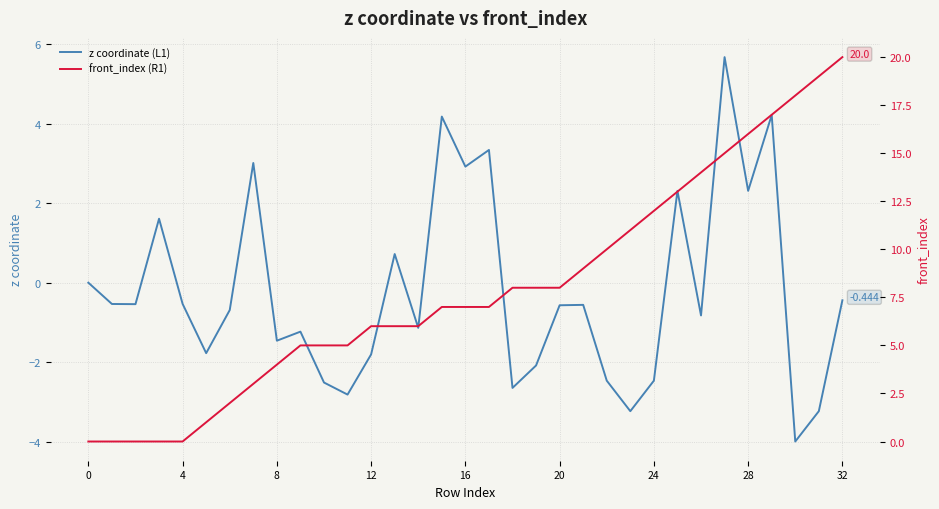

How many distinct data groups are displayed?

2